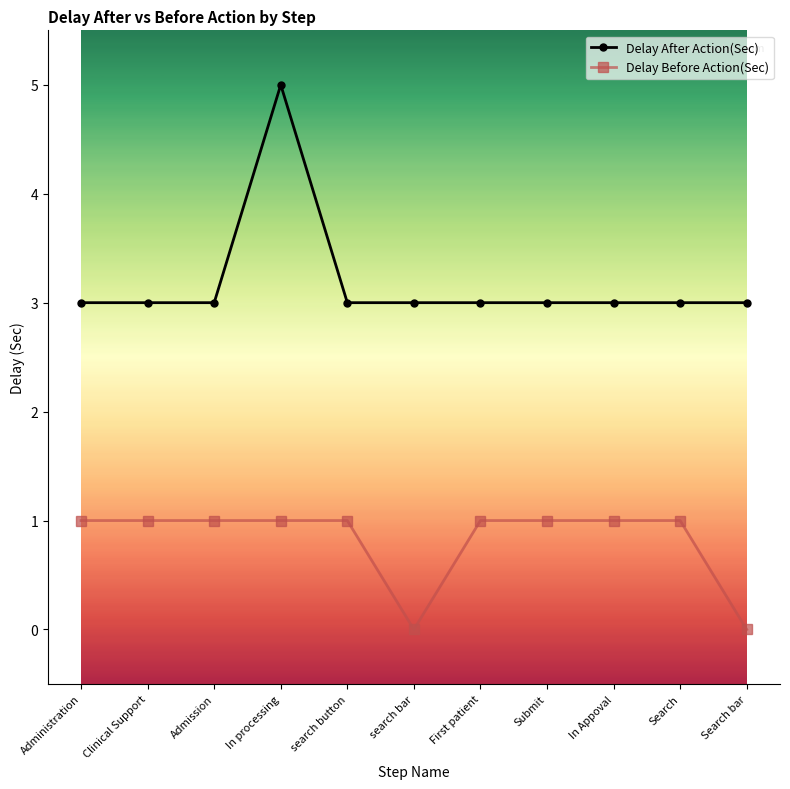

How many distinct data groups are displayed?

2